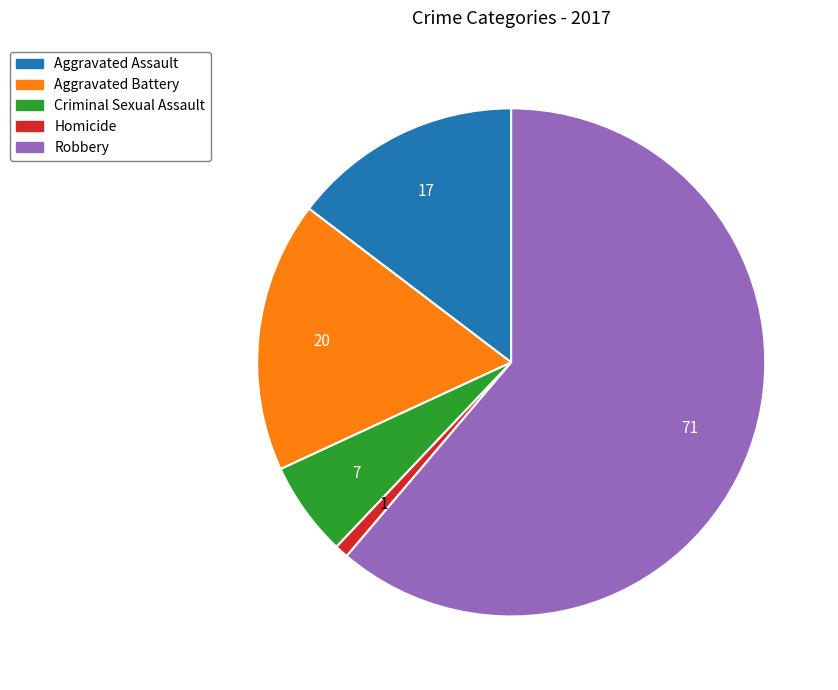

Do Criminal Sexual Assault and Aggravated Assault together represent more than half of the pie?

No